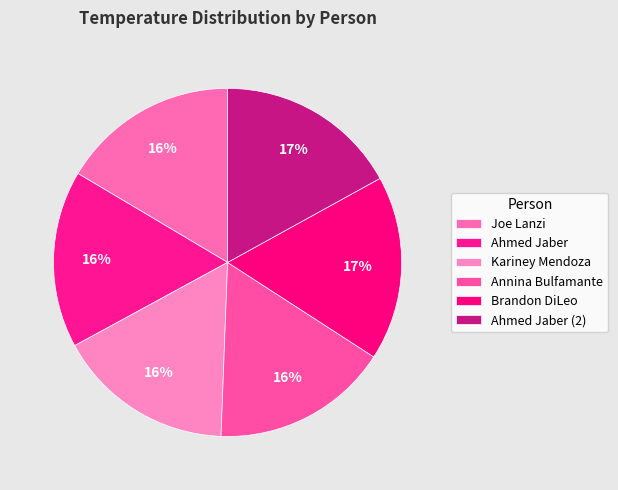

How many segments does this pie chart have?

6